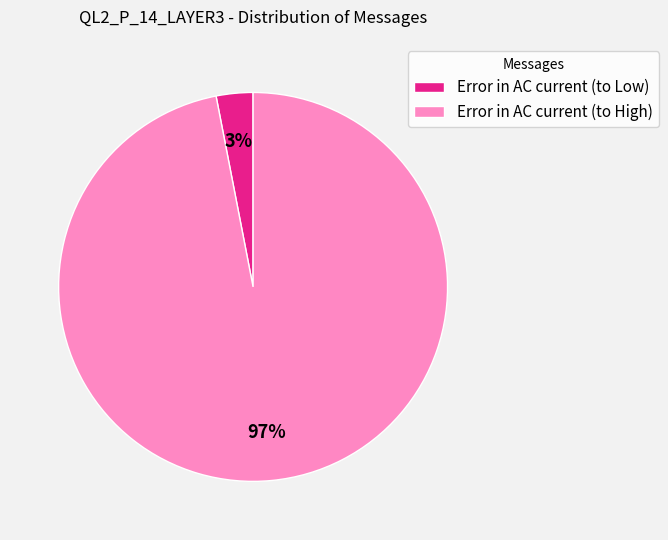

Rank the categories by value from highest to lowest.

Error in AC current (to High), Error in AC current (to Low)